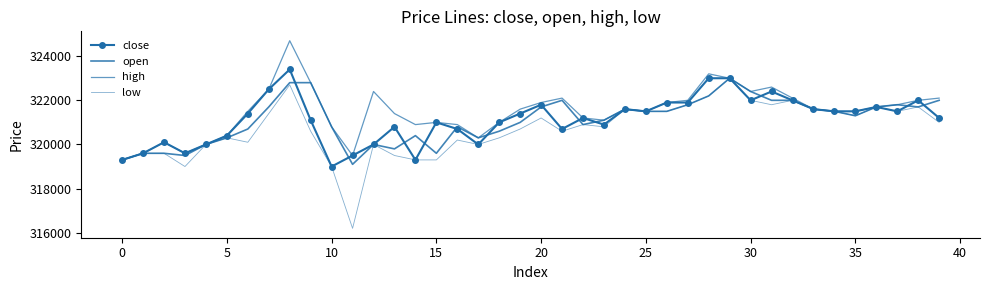

True or false: high and low intersect in this chart.

False